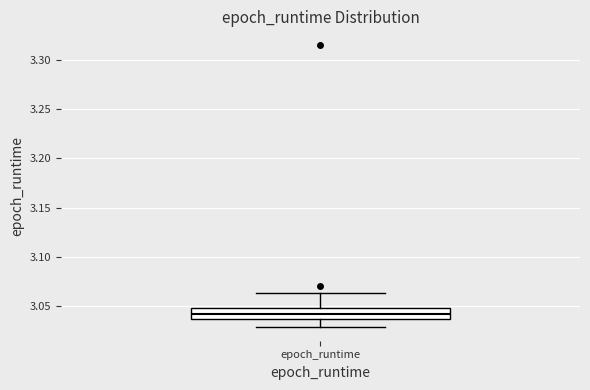

Transcribe this box plot: give where the median line is, the range the box spans, and where the two whiskers end, as read against the y-axis. The values are not printed on the chart, so give them approximately, as read against the axis.

median 3.040, box 3.035 to 3.050, whiskers 3.030 to 3.065